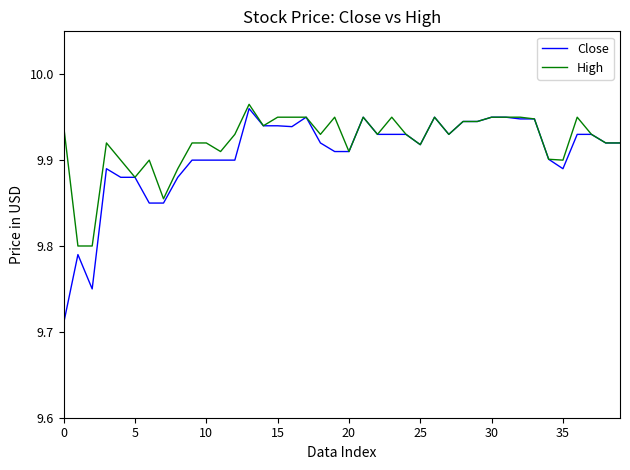

Which series has the widest spread of values?

Close